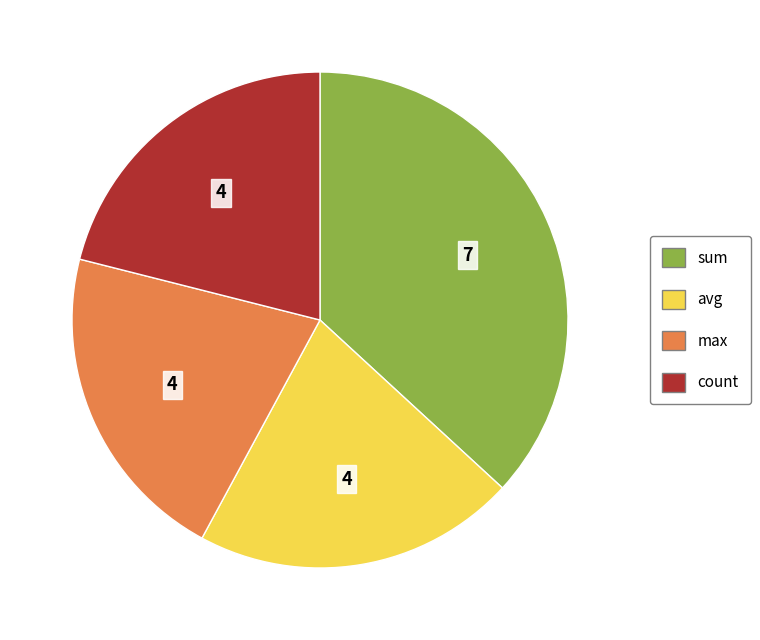

Which has a higher value, max or sum?

sum